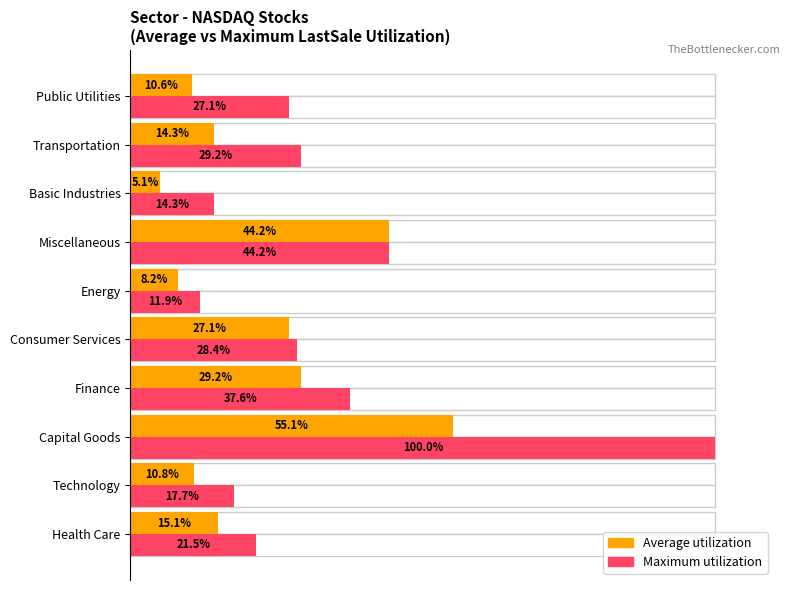

Reading left to right, list all the values displayed in this chart.

Average utilization: 15.1	10.8	55.1	29.2	27.1	8.2	44.2	5.1	14.3	10.6
Maximum utilization: 21.5	17.7	100.0	37.6	28.4	11.9	44.2	14.3	29.2	27.1